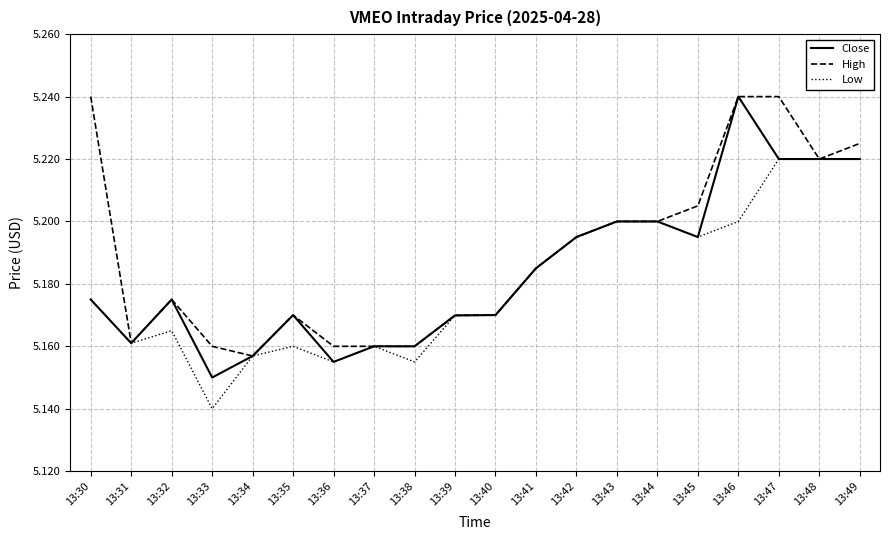

Is the value of Close at 13:40 greater than the value of Low at 13:47?

No